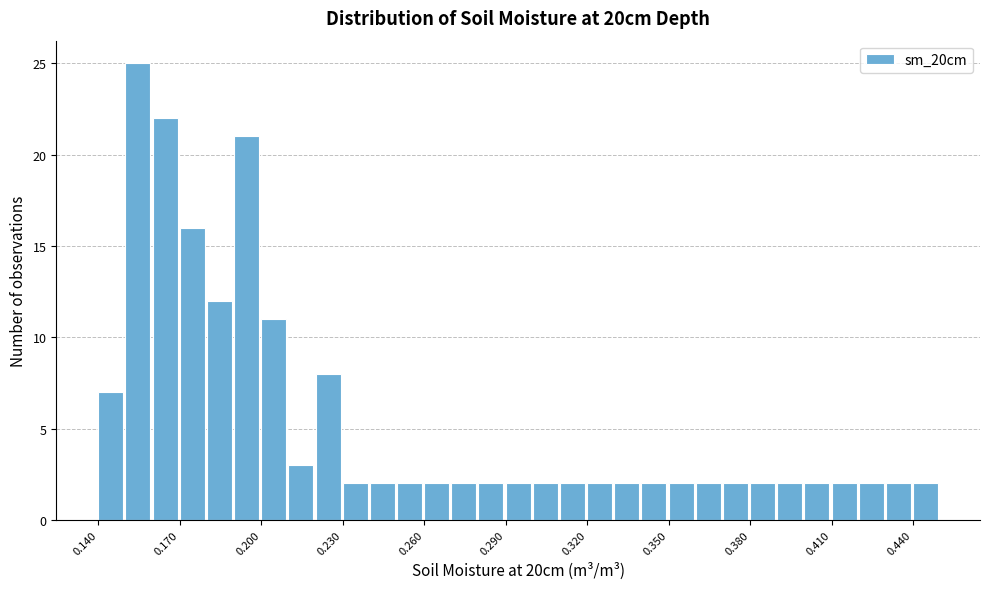

Read against the x-axis, roughly where is the centre of the tallest bar?

0.155